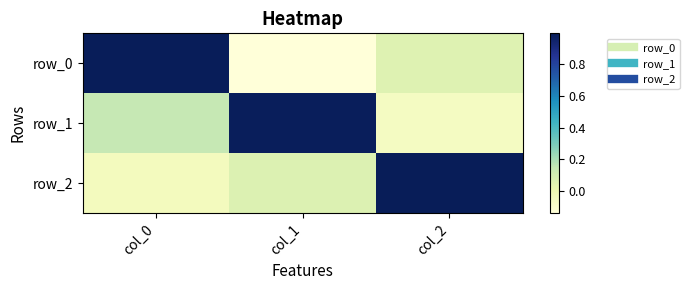

What is the total value across all series at col_0?

1.1